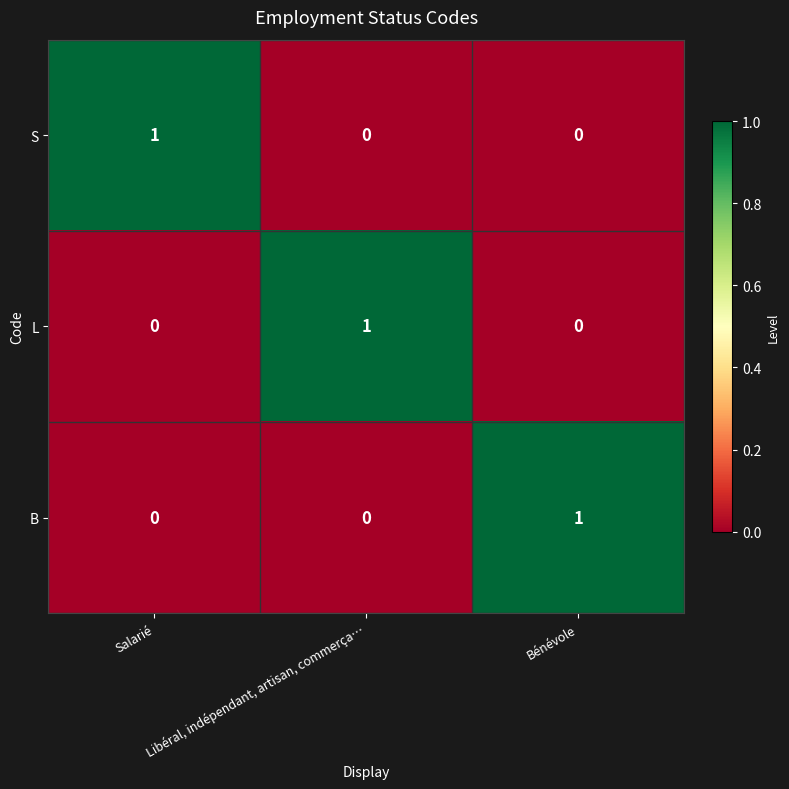

How many B values are between 0 and 1?

3